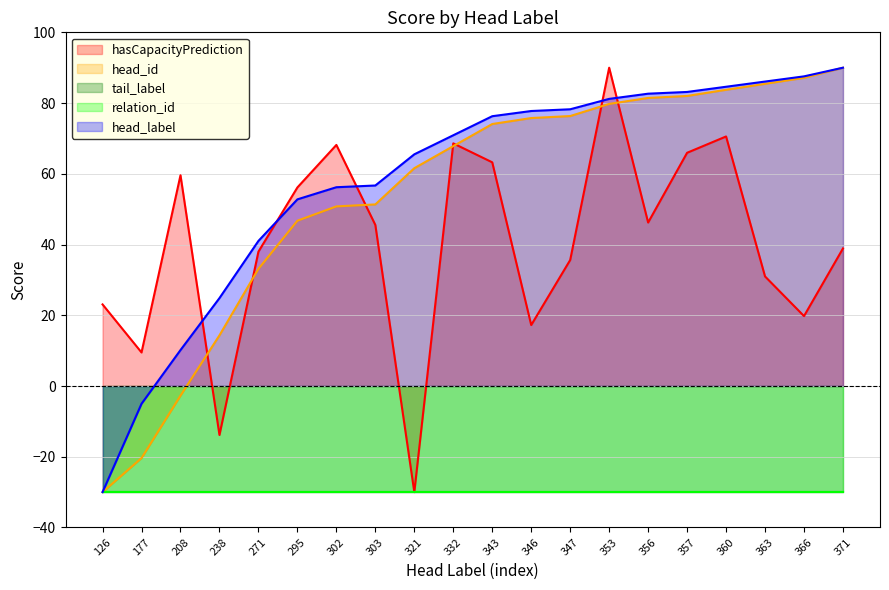

The value of head_label at 177 is -5.0. True or false?

True